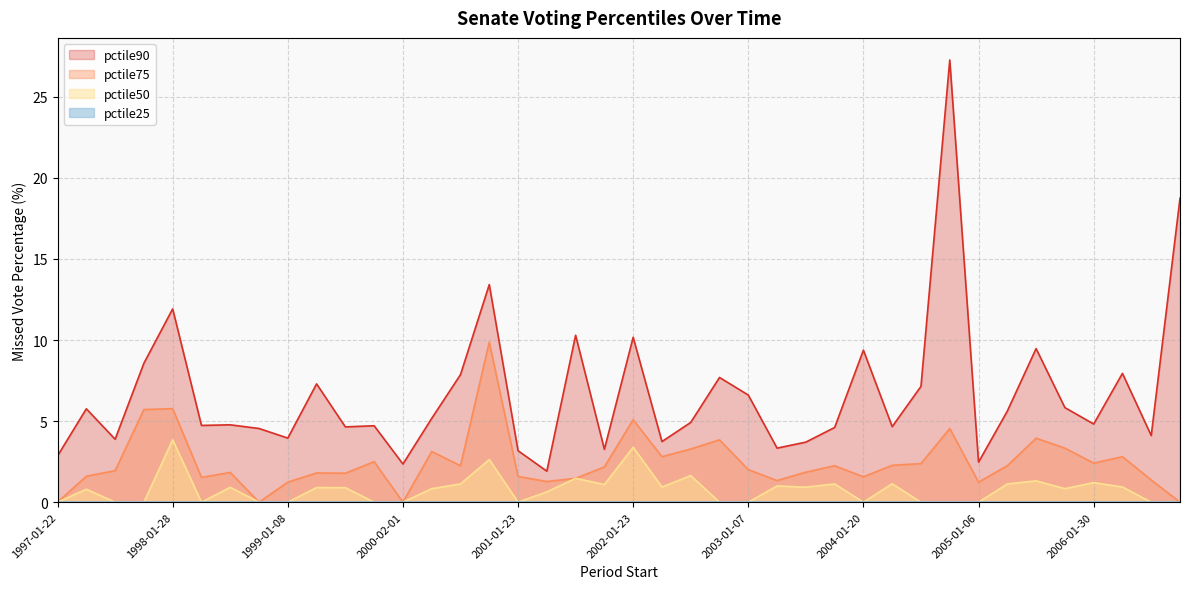

True or false: pctile90 and pctile75 cross at least once.

False